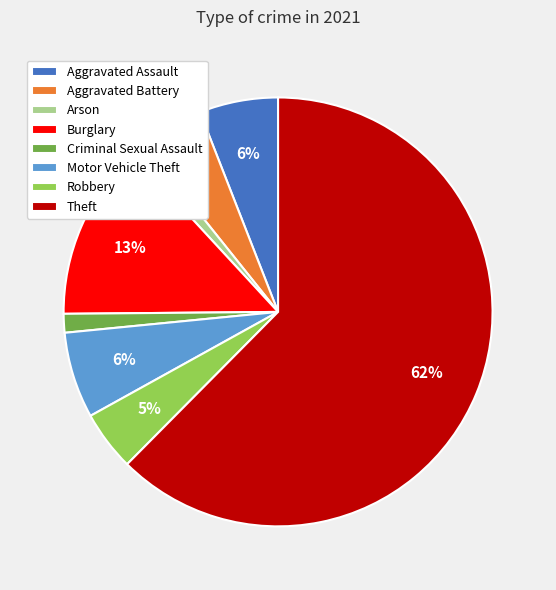

Which slice represents more than half of the pie?

Theft